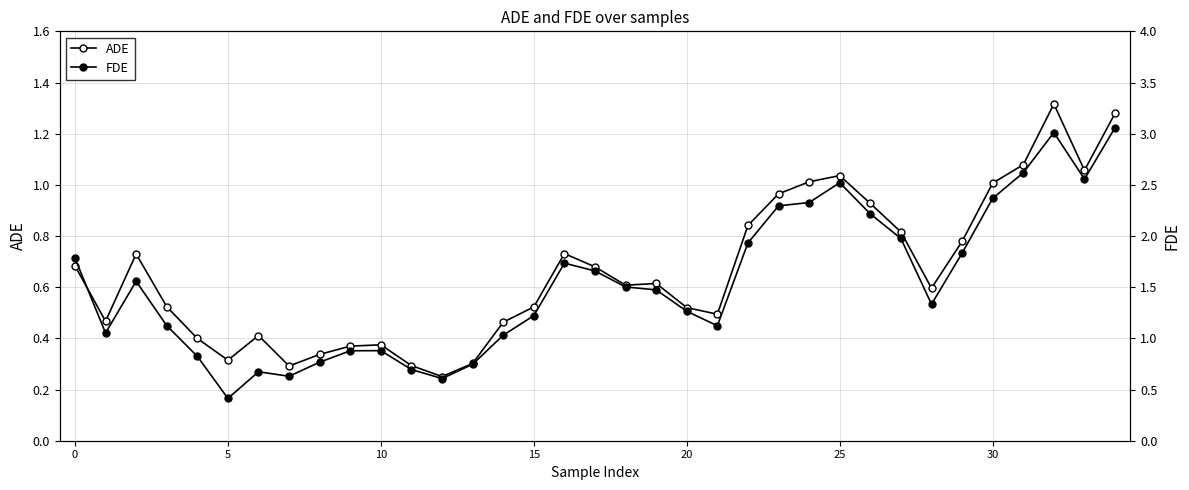

What is the label of the 34th point from the left?

33